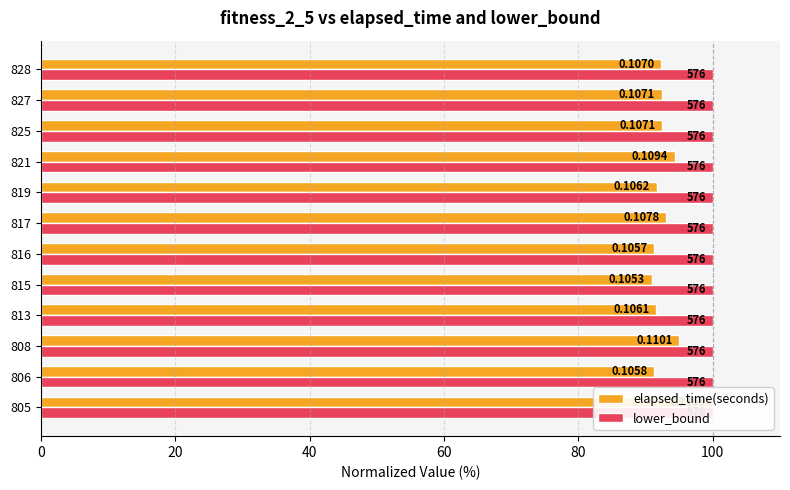

What is the sum of all lower_bound values?

4.2